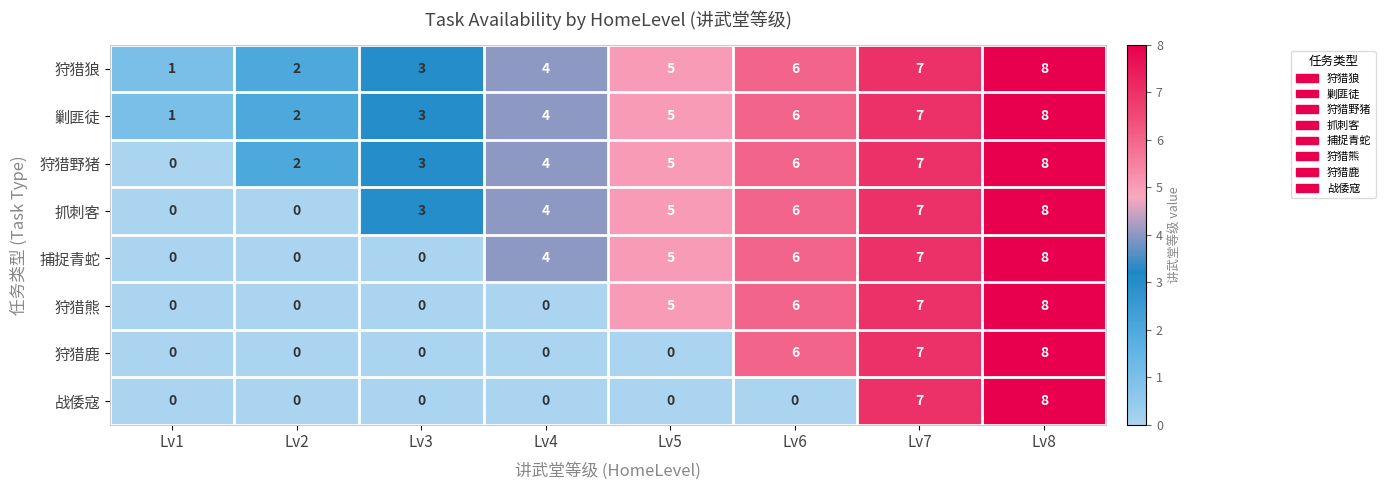

What is the difference between the maximum and minimum values in the 战倭寇 series?

8